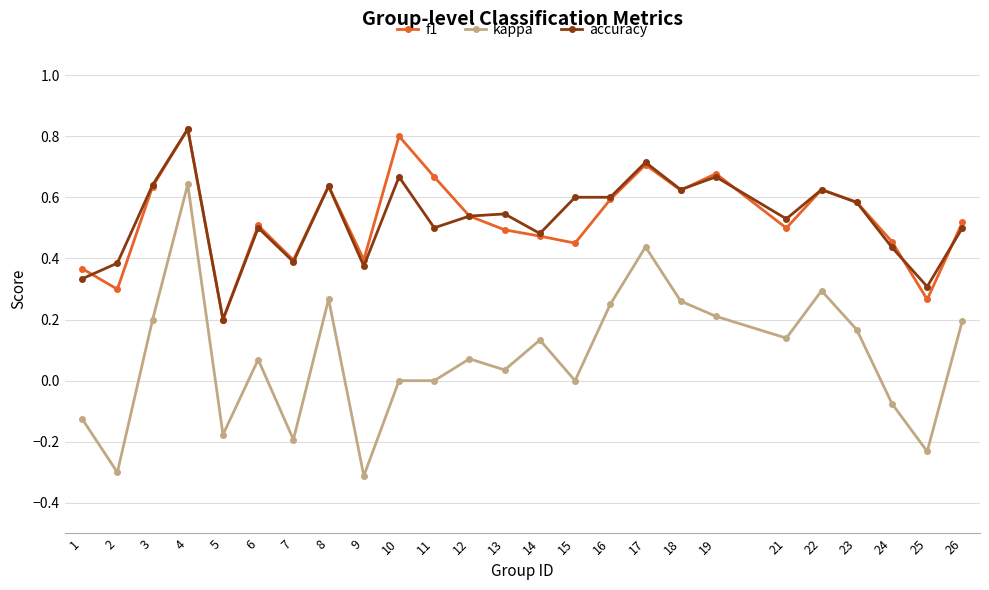

The accuracy series shows 0.5 at 14. True or false?

True